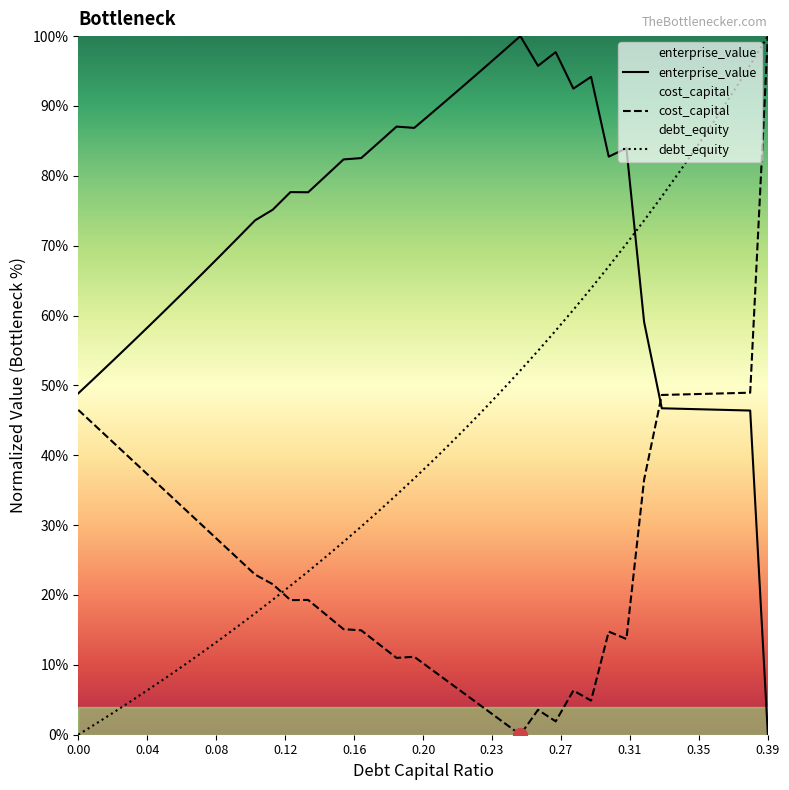

Reading right to left, extract all data points from this chart.

debt_capital: 1.0	1.0	0.9	0.9	0.8	0.8	0.8	0.7	0.7	0.7	0.6	0.6	0.6	0.5	0.5	0.5	0.5	0.4	0.4	0.4	0.4	0.3	0.3	0.3	0.3	0.3	0.2	0.2	0.2	0.2	0.2	0.1	0.1	0.1	0.1	0.1	0.0	0.0	0.0	0.0
cost_capital: 1.0	0.5	0.5	0.5	0.5	0.5	0.5	0.4	0.1	0.1	0.0	0.1	0.0	0.0	0.0	0.0	0.0	0.1	0.1	0.1	0.1	0.1	0.1	0.1	0.2	0.2	0.2	0.2	0.2	0.2	0.3	0.3	0.3	0.3	0.3	0.4	0.4	0.4	0.4	0.5
enterprise_value: 0.0	0.5	0.5	0.5	0.5	0.5	0.5	0.6	0.8	0.8	0.9	0.9	1.0	1.0	1.0	1.0	1.0	0.9	0.9	0.9	0.9	0.9	0.8	0.8	0.8	0.8	0.8	0.8	0.8	0.7	0.7	0.7	0.7	0.6	0.6	0.6	0.6	0.5	0.5	0.5